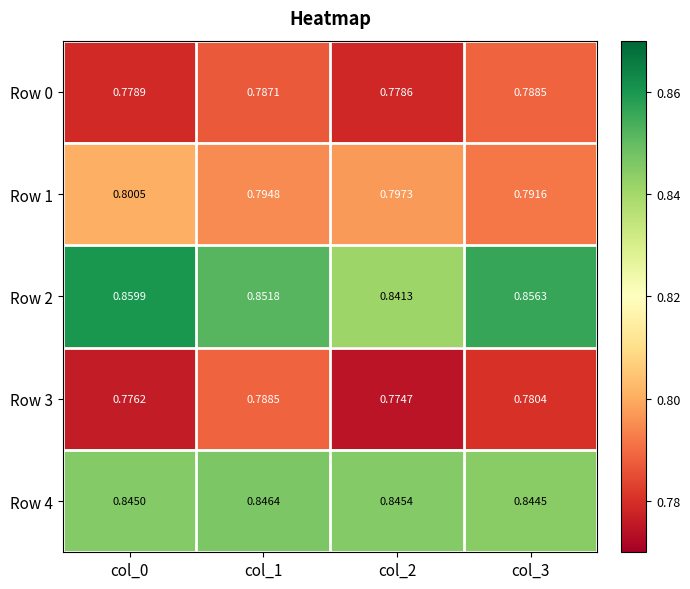

Is the value of Row 4 at col_1 greater than the value of Row 1 at col_1?

Yes